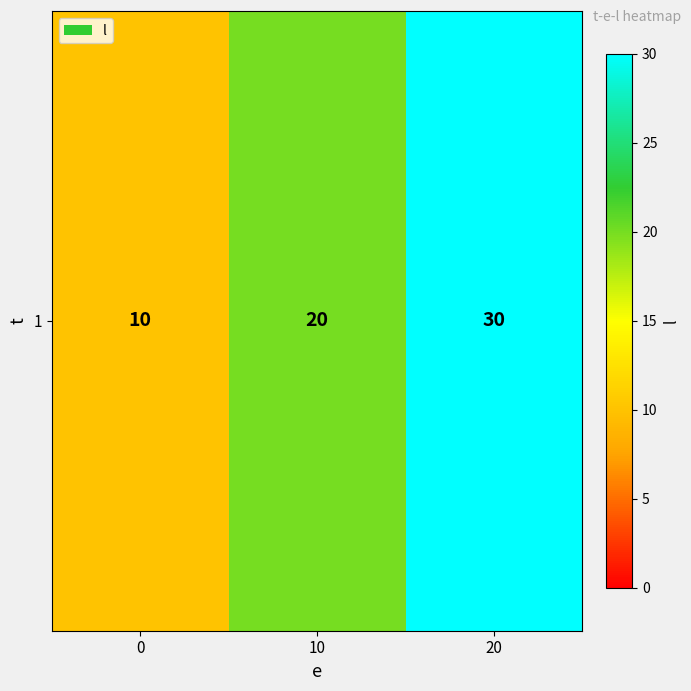

The value at 0 is 4. True or false?

False